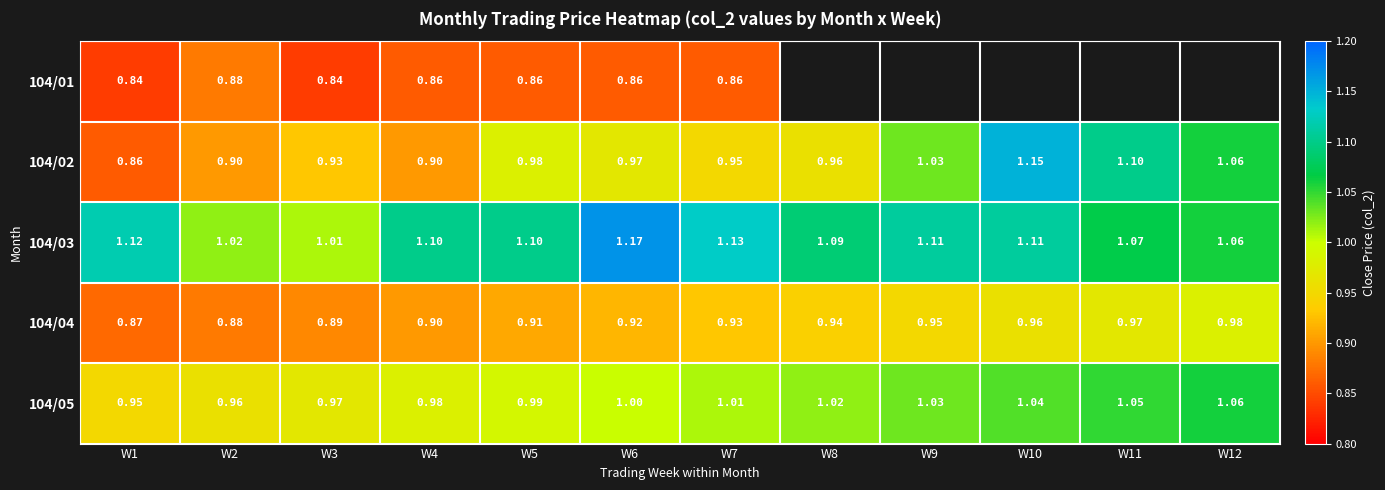

Is the value of 104/04 at W2 greater than the value of 104/05 at W10?

No